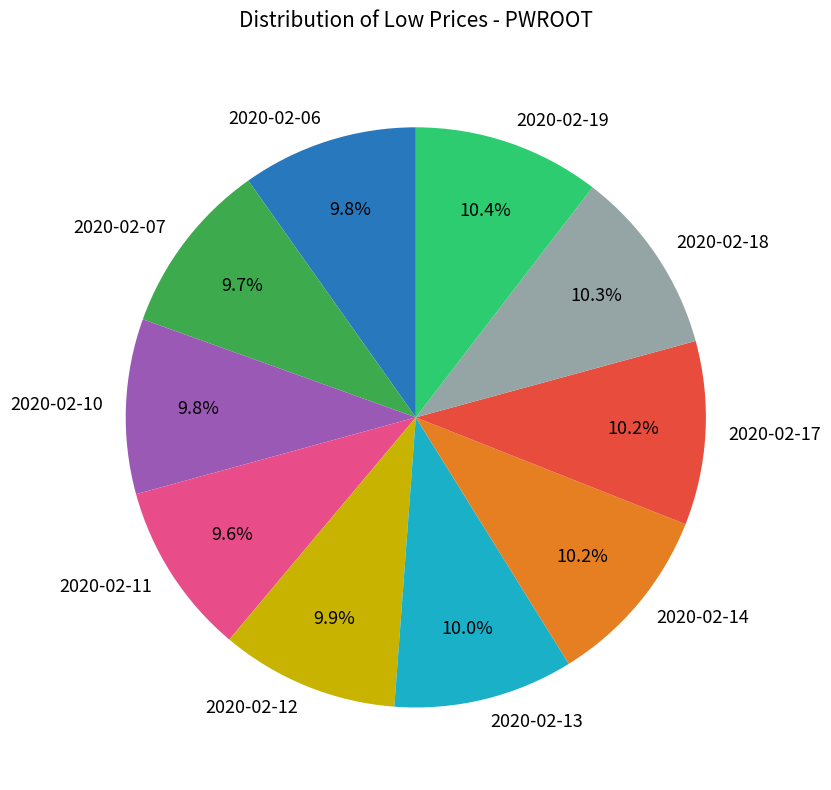

Count the number of slices in the pie.

10